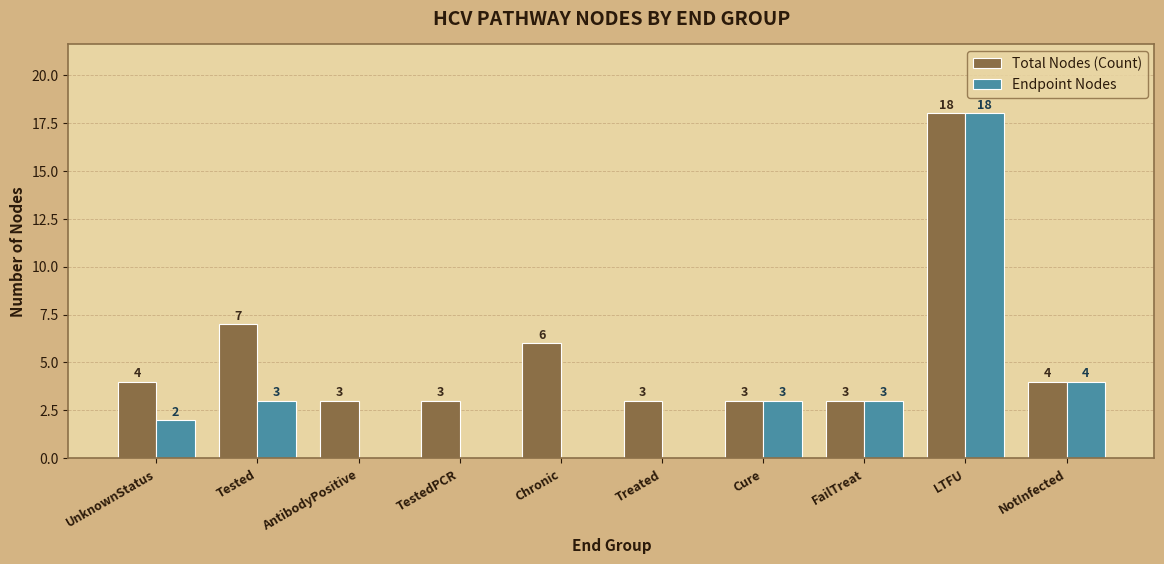

What is the greatest value displayed?

18